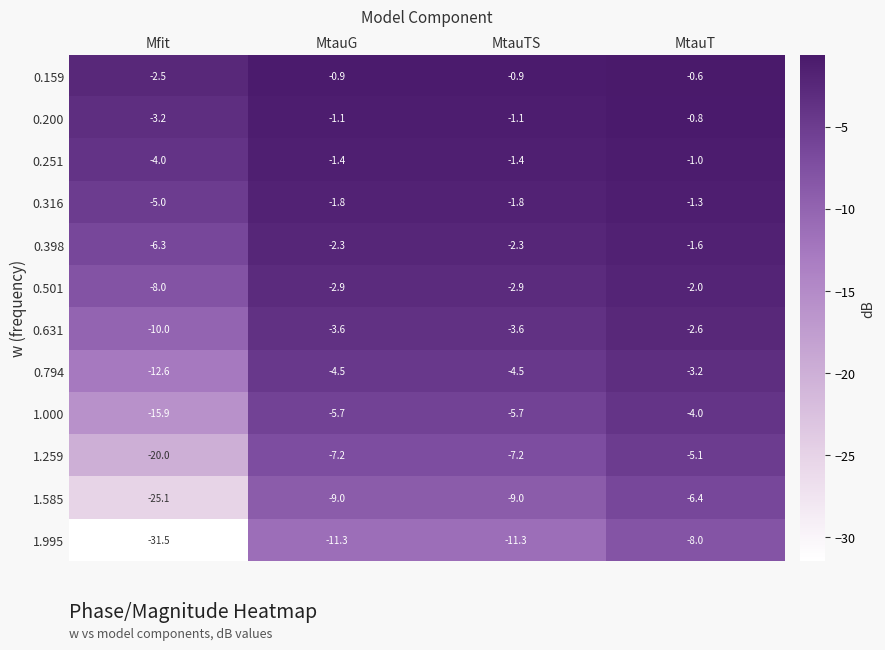

The 0.316 series shows -1.3 at MtauT. True or false?

True